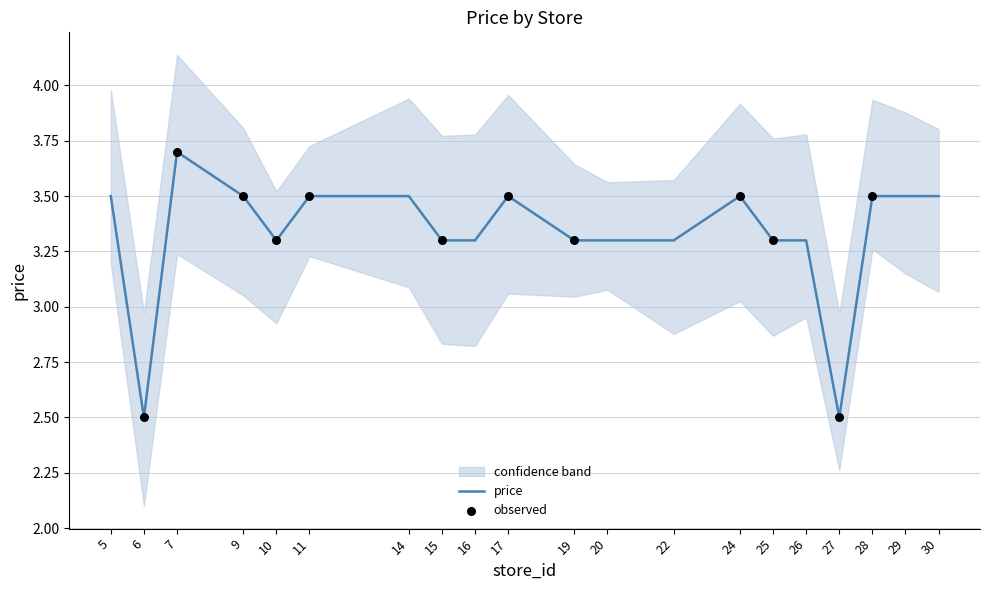

What is the ratio of the value at 29 to the value at 11?

1.0